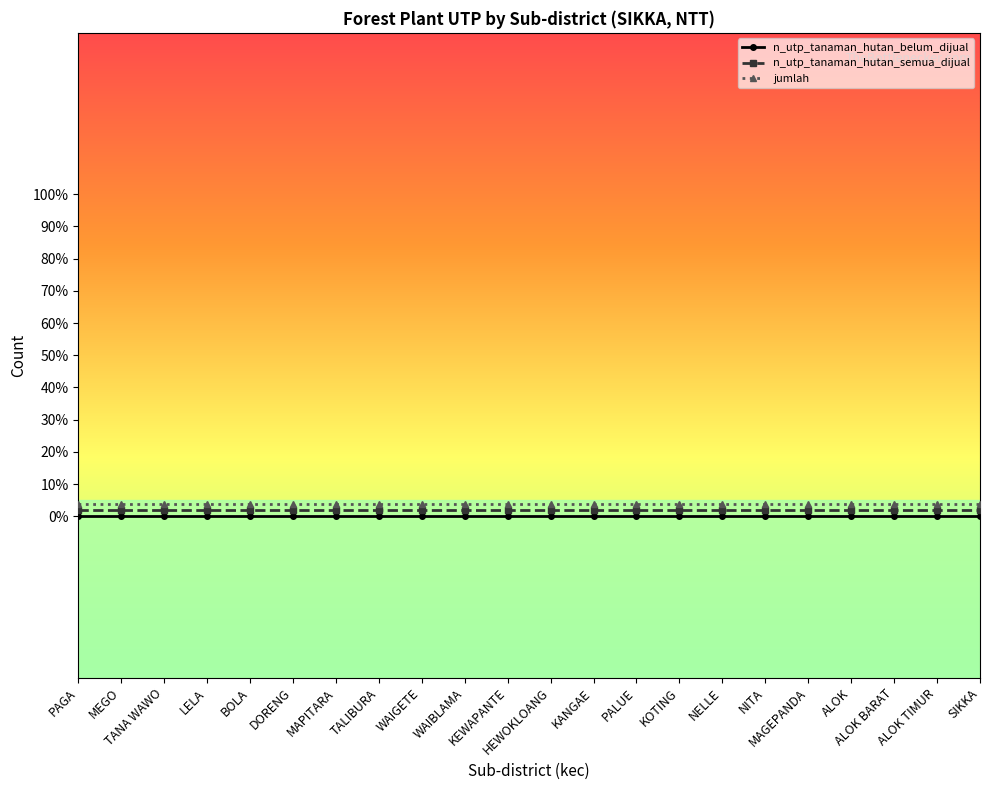

At PAGA, list the series in order from largest to smallest.

jumlah, n_utp_tanaman_hutan_semua_dijual, n_utp_tanaman_hutan_belum_dijual